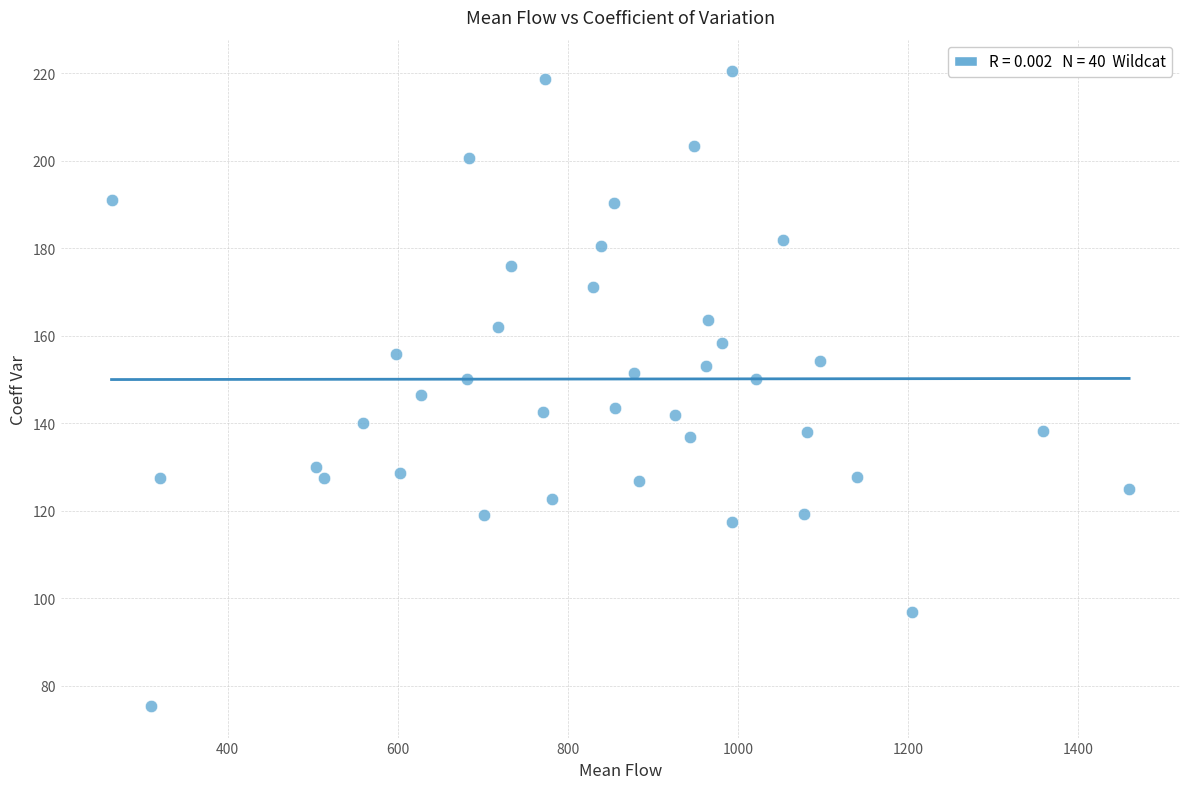

What is the range of Y values (max minus min)?

145.0